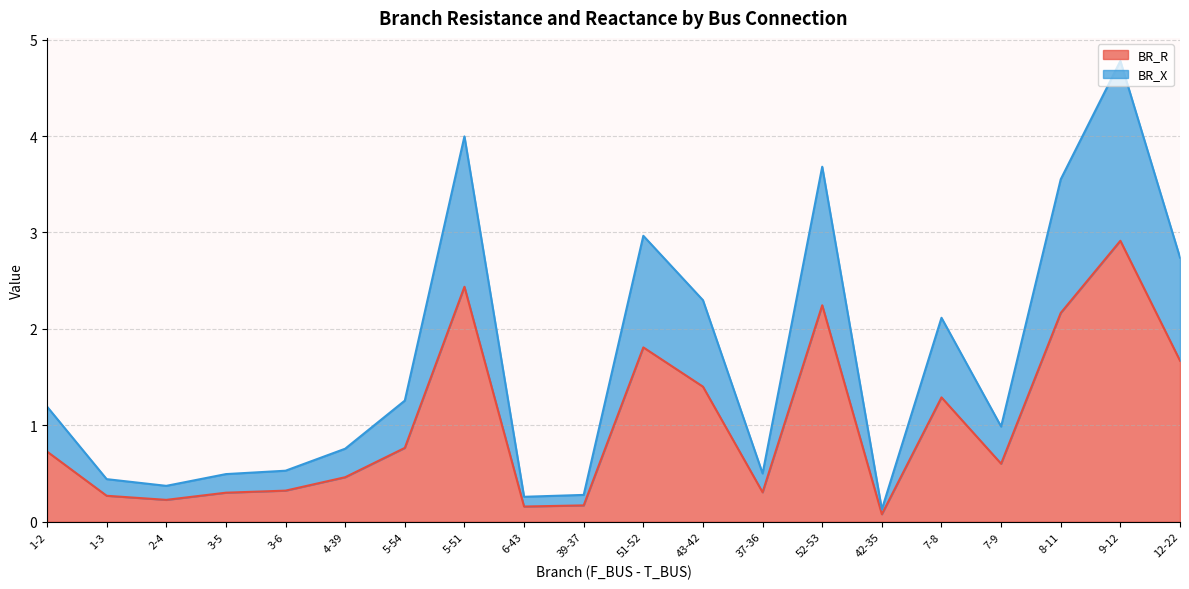

What is the sum of the BR_R values at 3-6 and 6-43?

0.5